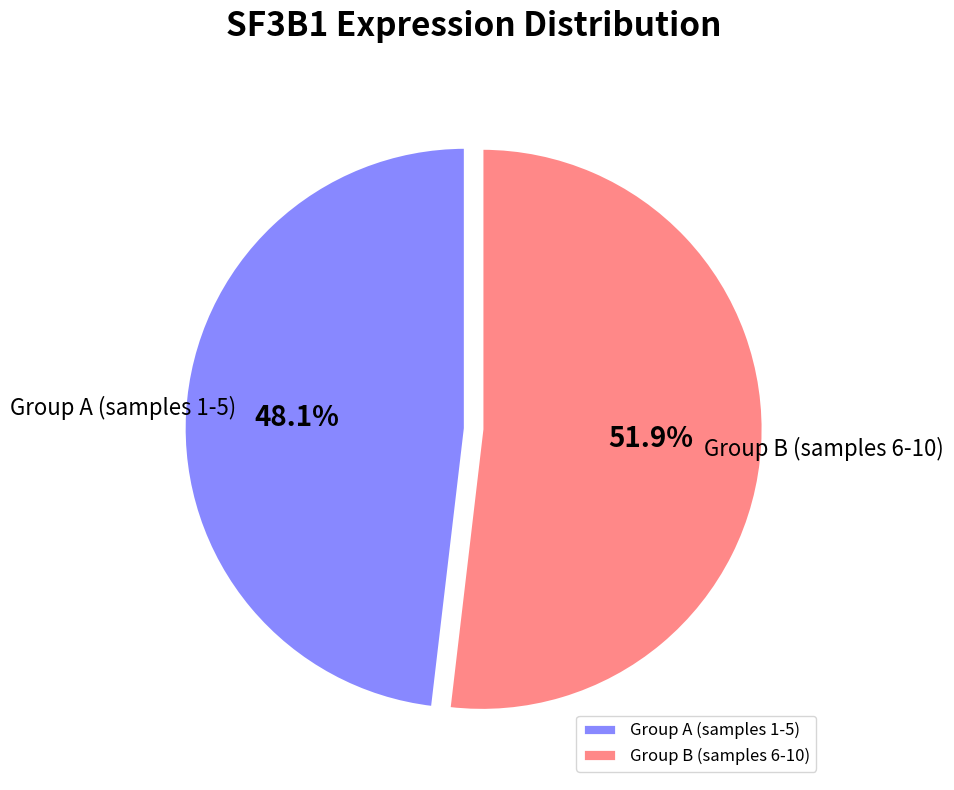

What is the total percentage of Group B (samples 6-10) and Group A (samples 1-5)?

100.0%